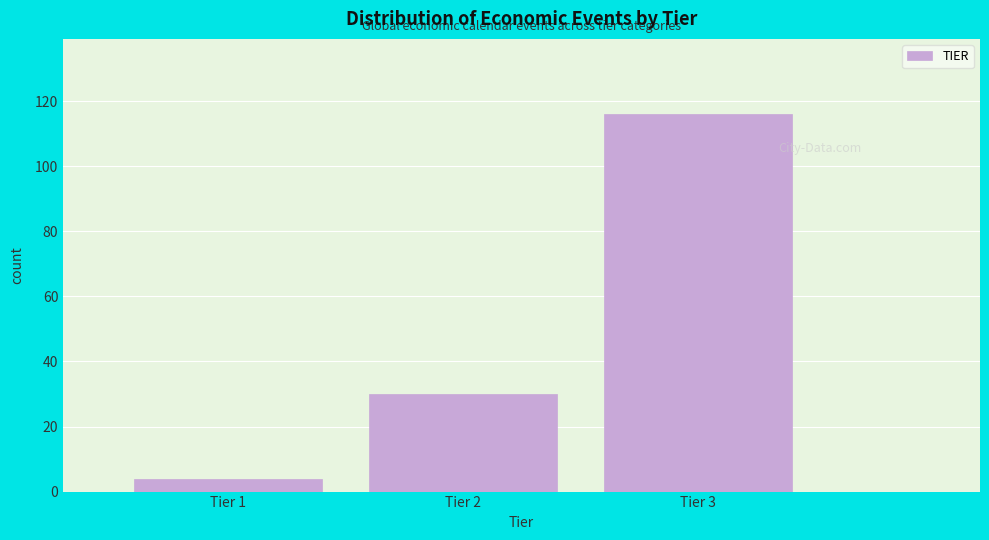

Reading left to right, list all the values displayed in this chart.

4	30	116